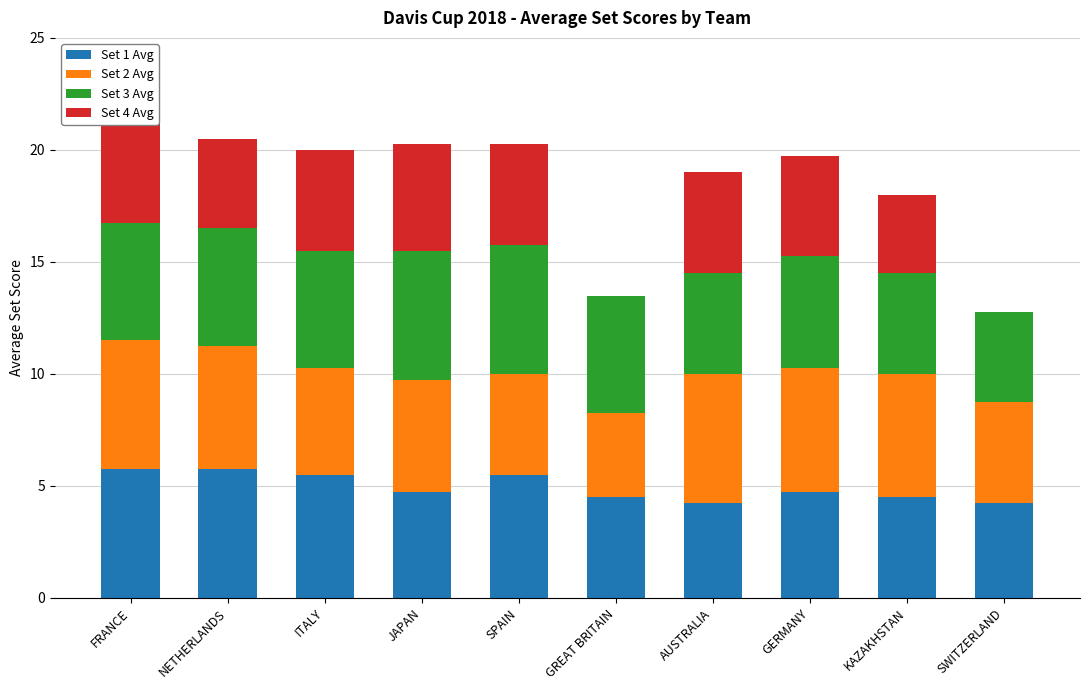

True or false: Set 4 Avg has a value of 5.0 at FRANCE.

True